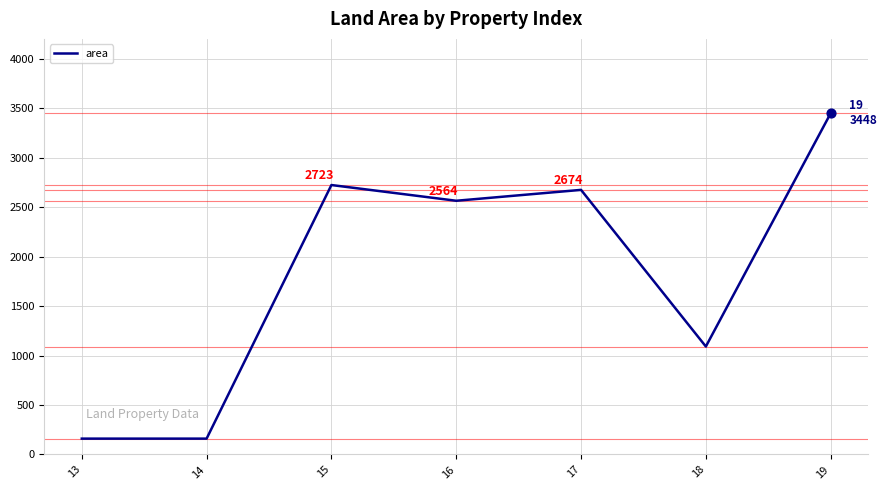

Approximately how many times larger is the value at 16 compared to 18?

2.4